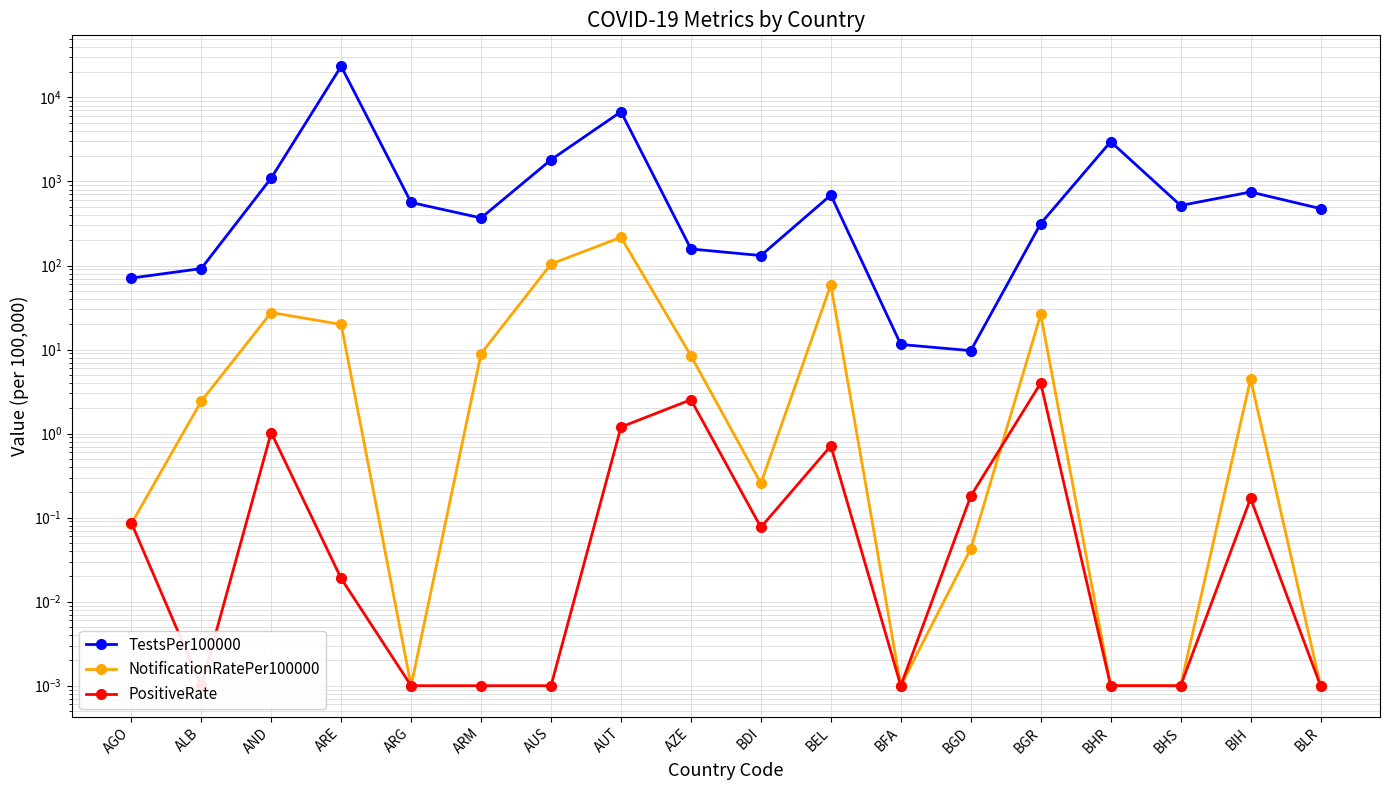

Does the chart have visible grid lines?

Yes